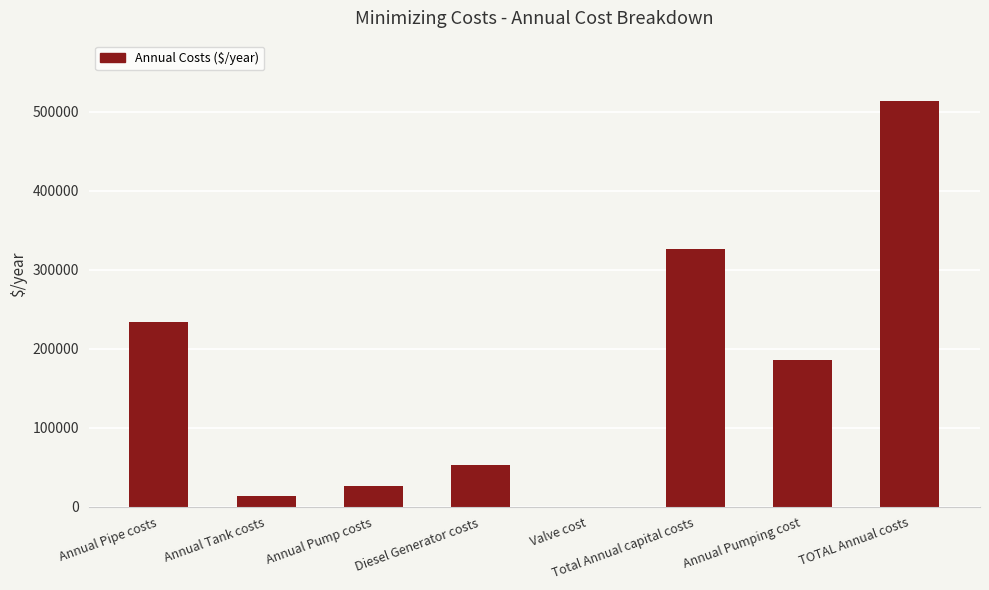

Reading left to right, list all the values displayed in this chart.

Annual Pipe costs=233431.5	Annual Tank costs=14020.0	Annual Pump costs=26122.0	Diesel Generator costs=52720.0	Valve cost=323.0	Total Annual capital costs=326616.5	Annual Pumping cost=186258.8	TOTAL Annual costs=512875.3